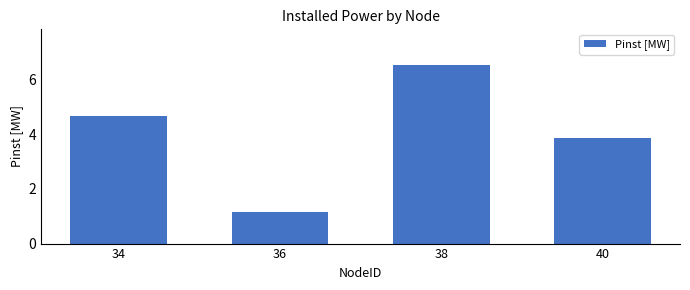

Approximately how many times larger is the value at 38 compared to 34?

1.4